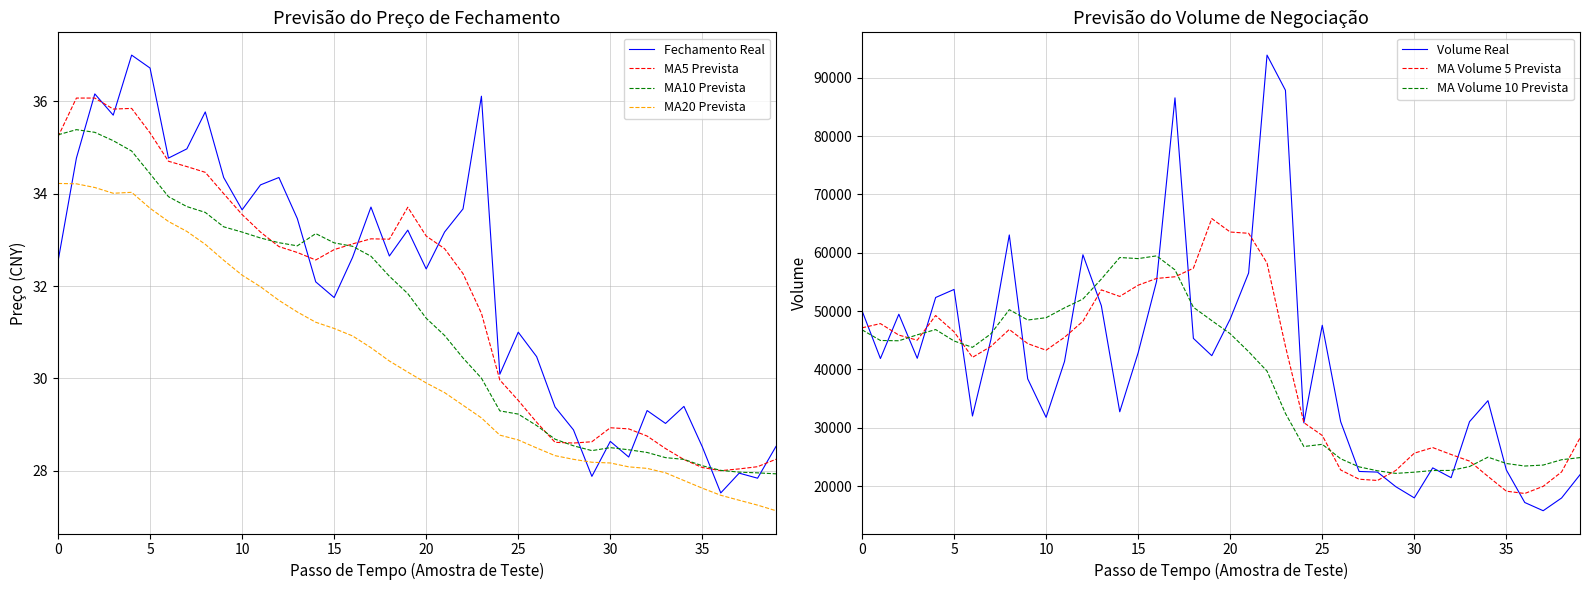

What is the difference between the second highest and minimum values in the ma20 series?

7.1